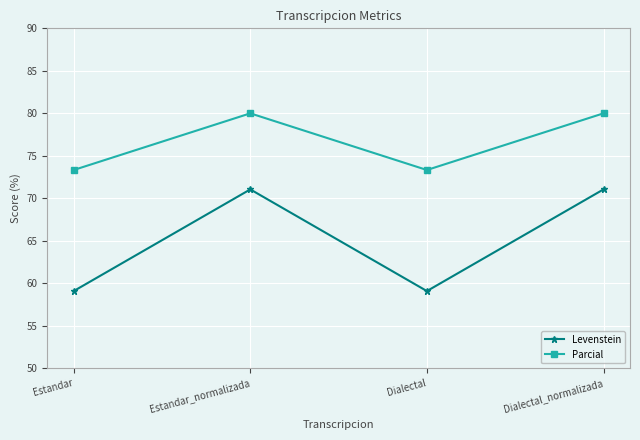

At how many categories does at least one series exceed 65?

4